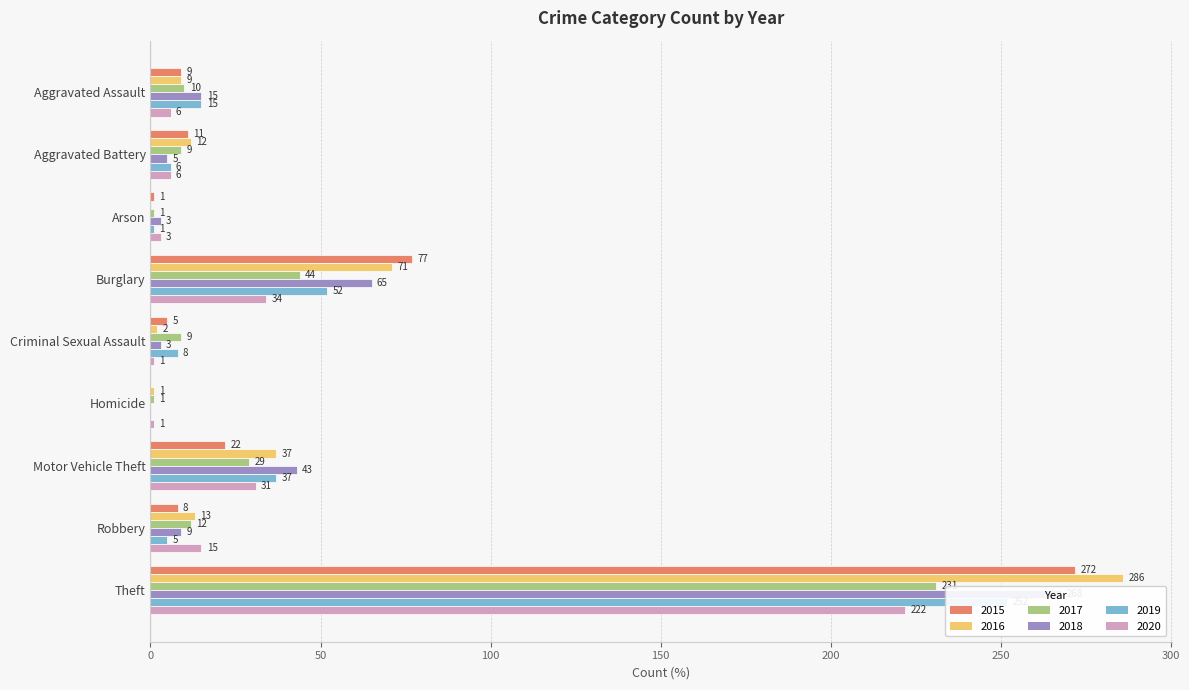

What is the sum of all 2016 values?

431